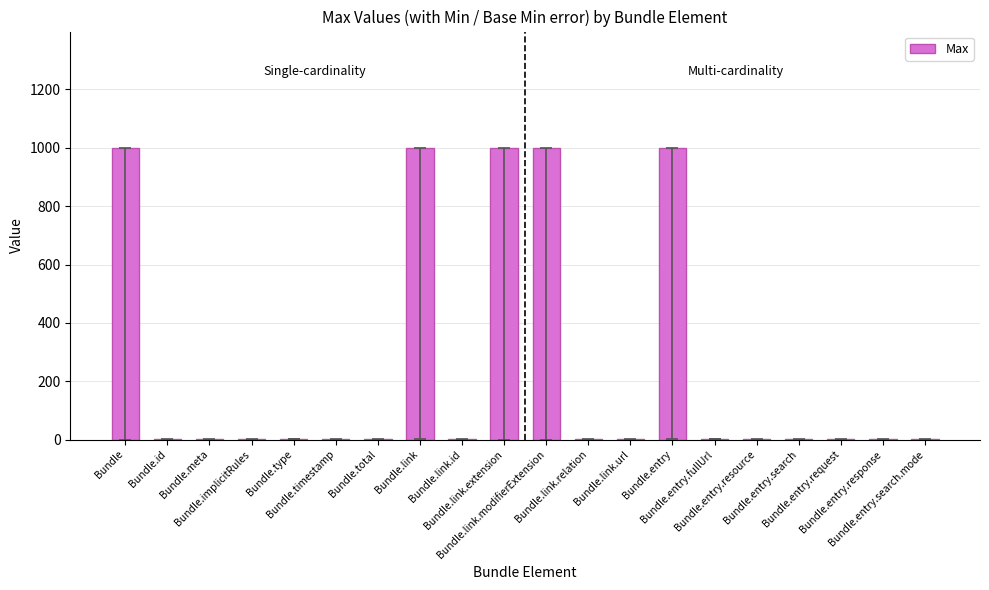

What is the sum of all values?

5010